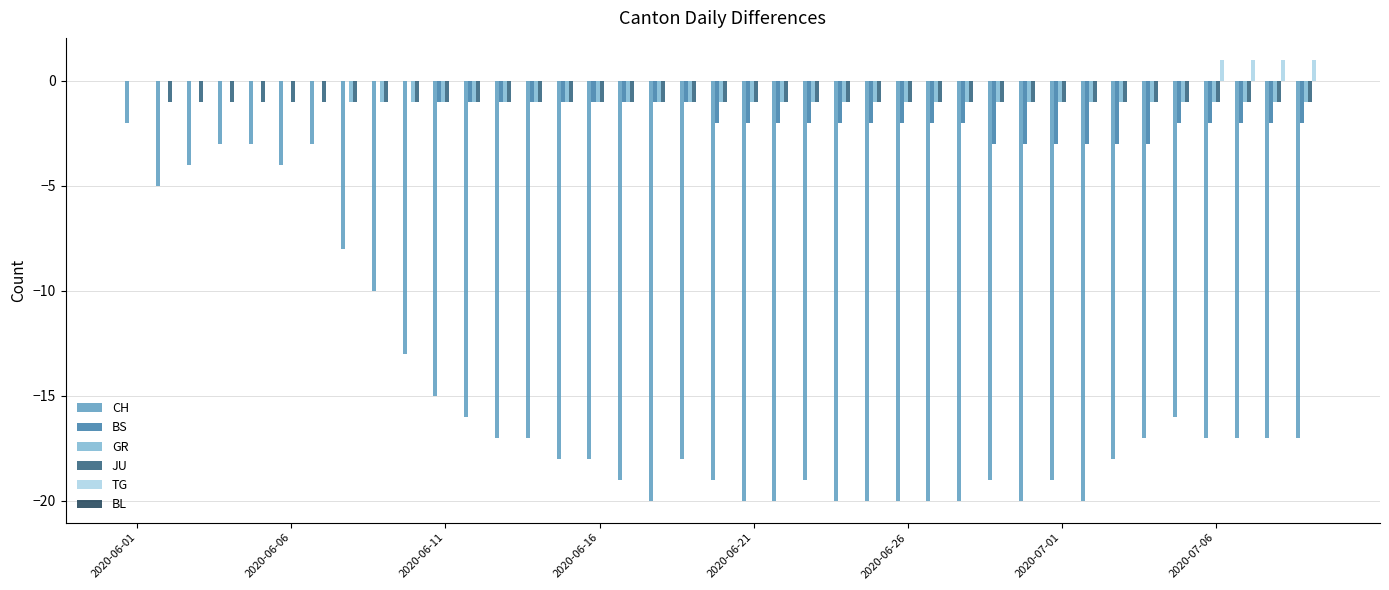

What is the sum of all TG values?

4